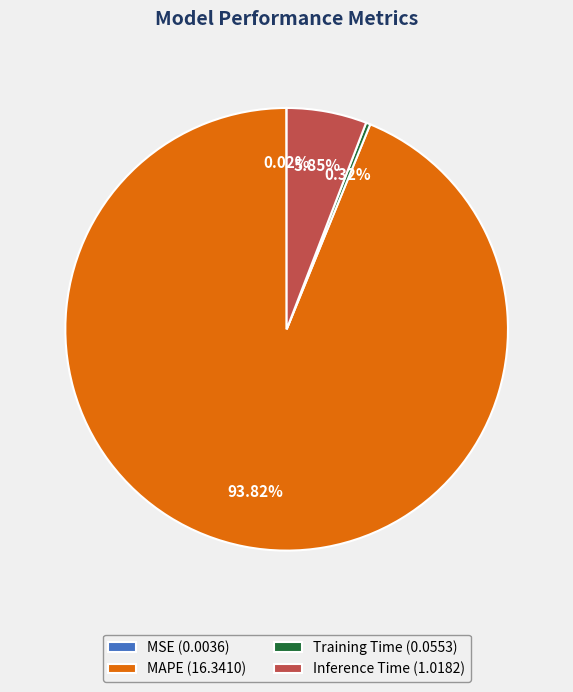

Does MAPE (16.3410) represent more than half of the total?

Yes